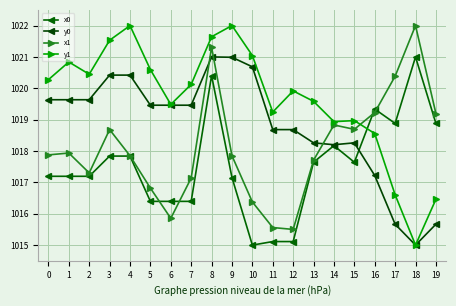

Reading left to right, what are all the values shown in this chart?

x0: 0=1017.2	1=1017.2	2=1017.2	3=1017.8	4=1017.8	5=1016.4	6=1016.4	7=1016.4	8=1020.4	9=1017.2	10=1015.0	11=1015.1	12=1015.1	13=1017.6	14=1018.2	15=1017.6	16=1019.3	17=1018.9	18=1021.0	19=1018.9
y0: 0=1019.6	1=1019.6	2=1019.6	3=1020.4	4=1020.4	5=1019.5	6=1019.5	7=1019.5	8=1021.0	9=1021.0	10=1020.7	11=1018.7	12=1018.7	13=1018.3	14=1018.2	15=1018.3	16=1017.2	17=1015.7	18=1015.0	19=1015.7
x1: 0=1017.9	1=1017.9	2=1017.3	3=1018.7	4=1017.8	5=1016.8	6=1015.9	7=1017.1	8=1021.3	9=1017.8	10=1016.4	11=1015.6	12=1015.5	13=1017.7	14=1018.8	15=1018.7	16=1019.2	17=1020.4	18=1022.0	19=1019.2
y1: 0=1020.3	1=1020.8	2=1020.4	3=1021.5	4=1022.0	5=1020.6	6=1019.5	7=1020.1	8=1021.6	9=1022.0	10=1021.0	11=1019.2	12=1019.9	13=1019.6	14=1018.9	15=1019.0	16=1018.6	17=1016.6	18=1015.0	19=1016.5